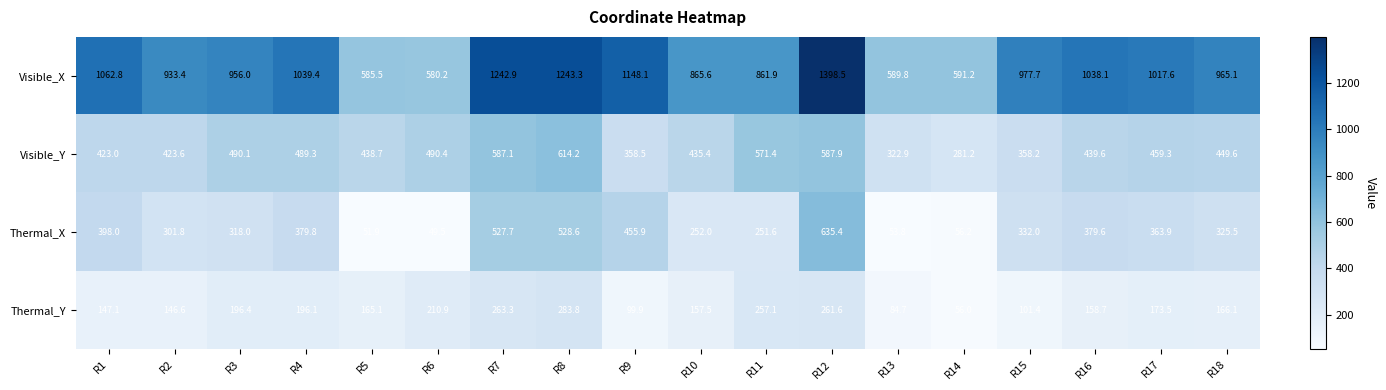

List the series in order of their overall mean, highest first.

Visible_X, Visible_Y, Thermal_X, Thermal_Y